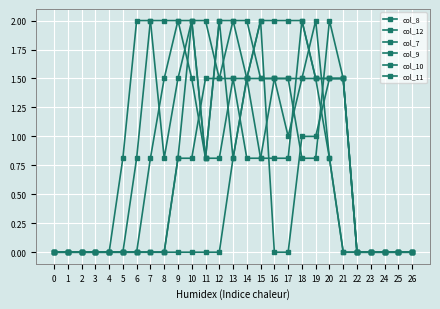

List the labels in order of col_12 value, smallest first.

0, 1, 2, 3, 4, 16, 17, 22, 23, 24, 25, 26, 5, 8, 11, 13, 18, 19, 9, 14, 20, 21, 6, 7, 10, 12, 15